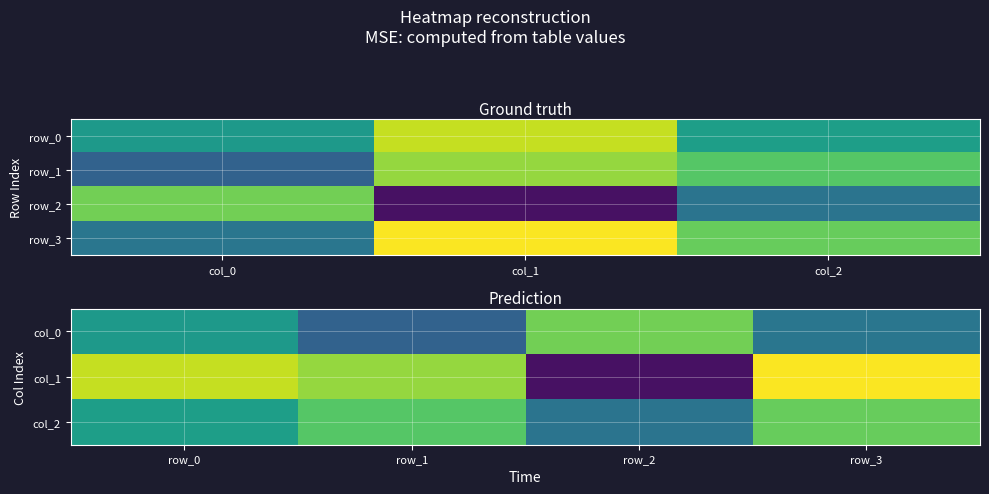

What is the total value across all series at col_2?

3.1